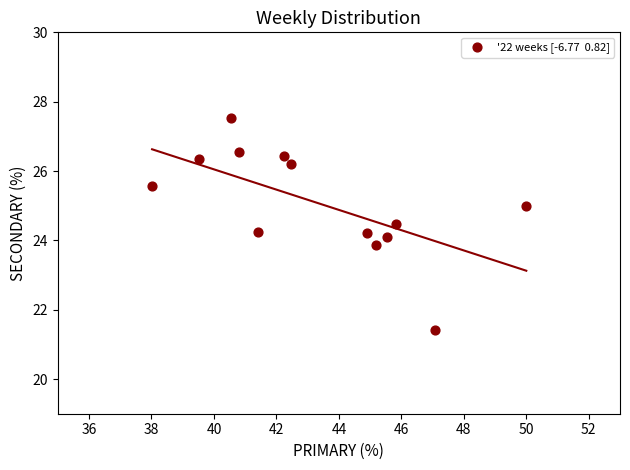

What is the range of Y values (max minus min)?

6.1